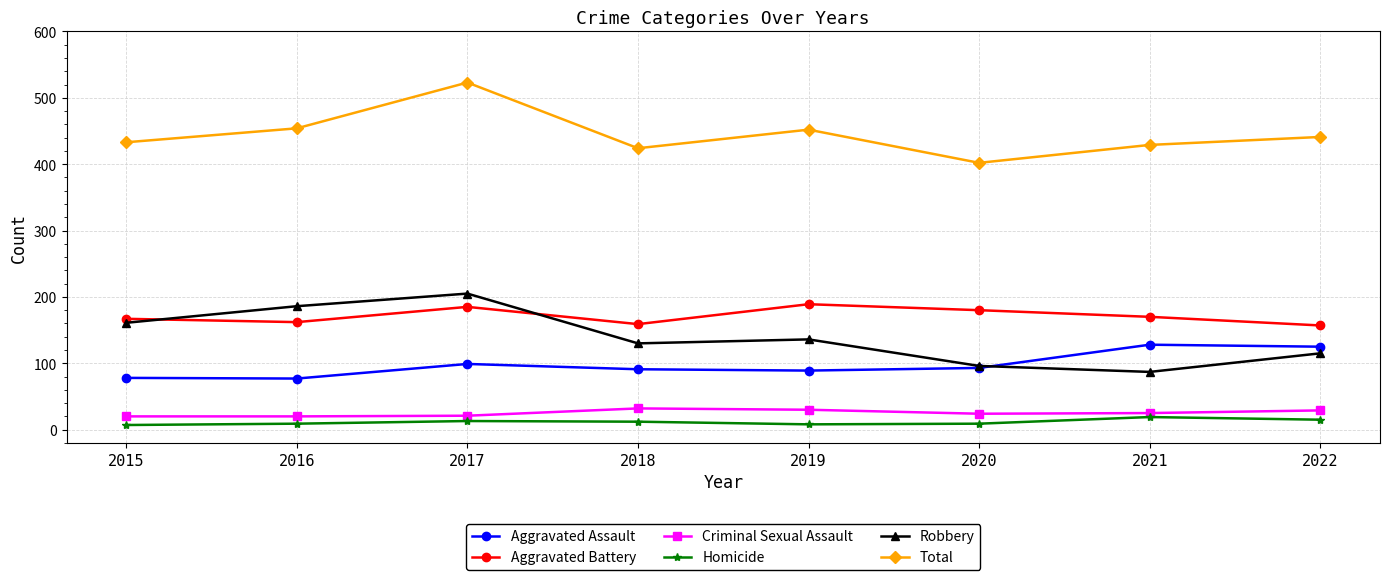

The Aggravated Assault series shows 31 at 2020. True or false?

False